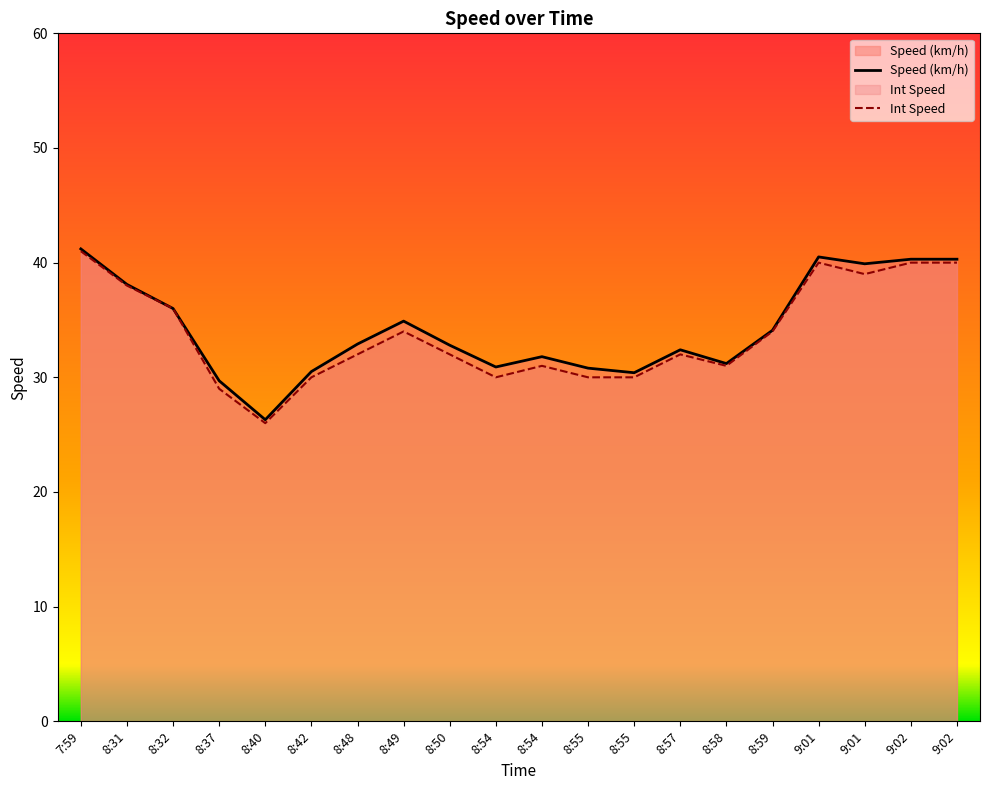

Is the value of Speed (km/h) at 7:59 greater than the value of Int Speed at 8:54?

Yes